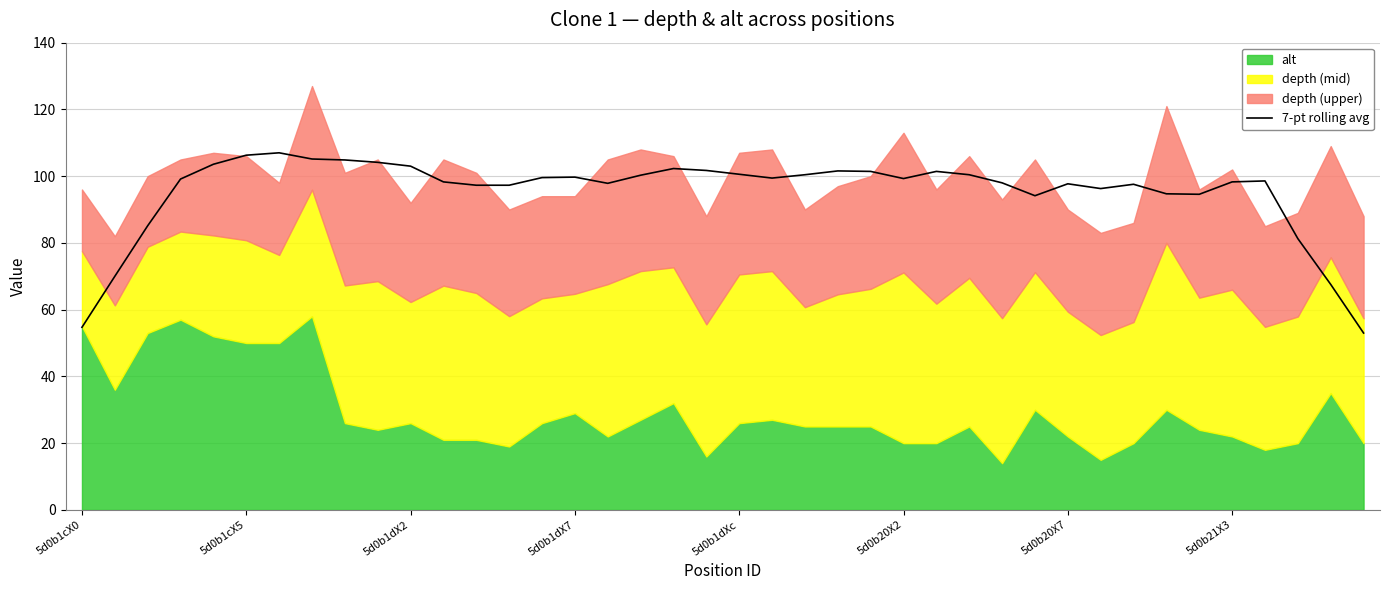

What is the highest value of the 7-pt rolling avg series?

107.0